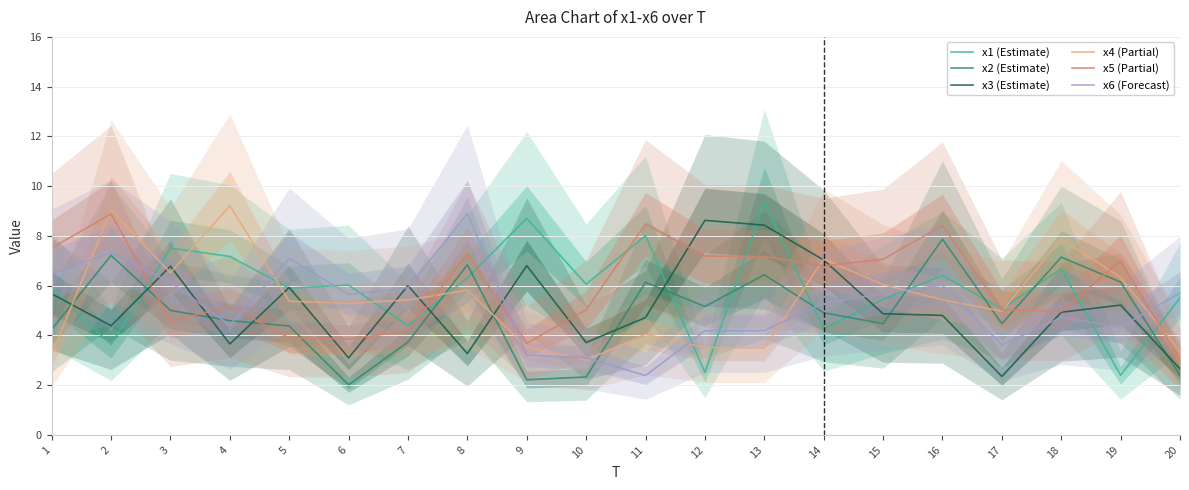

What is the difference between the maximum and minimum values in the x1 (Estimate) series?

6.9